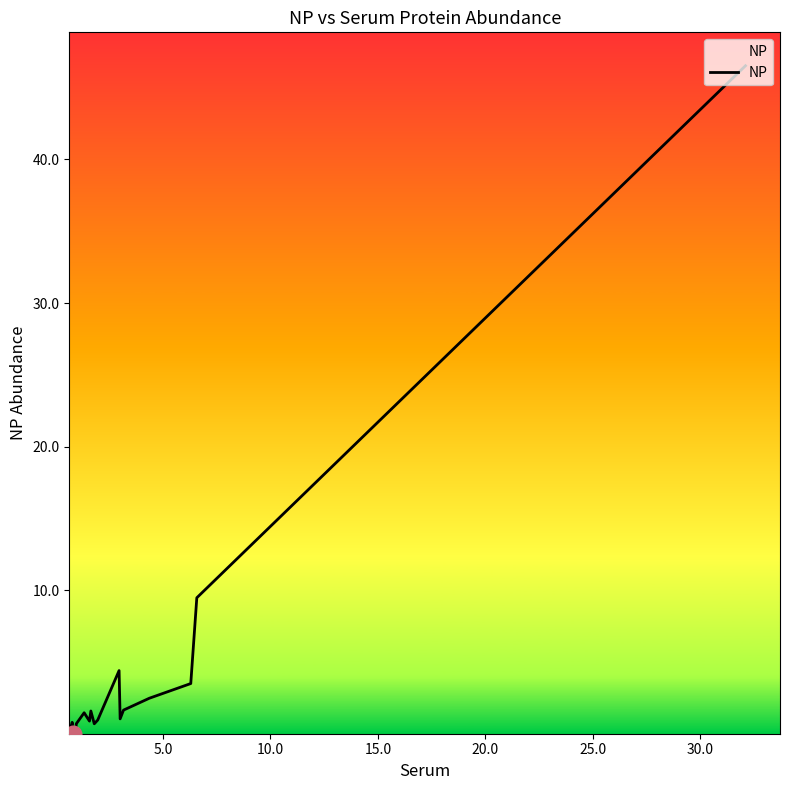

What is the difference between the maximum and second lowest values?

46.2